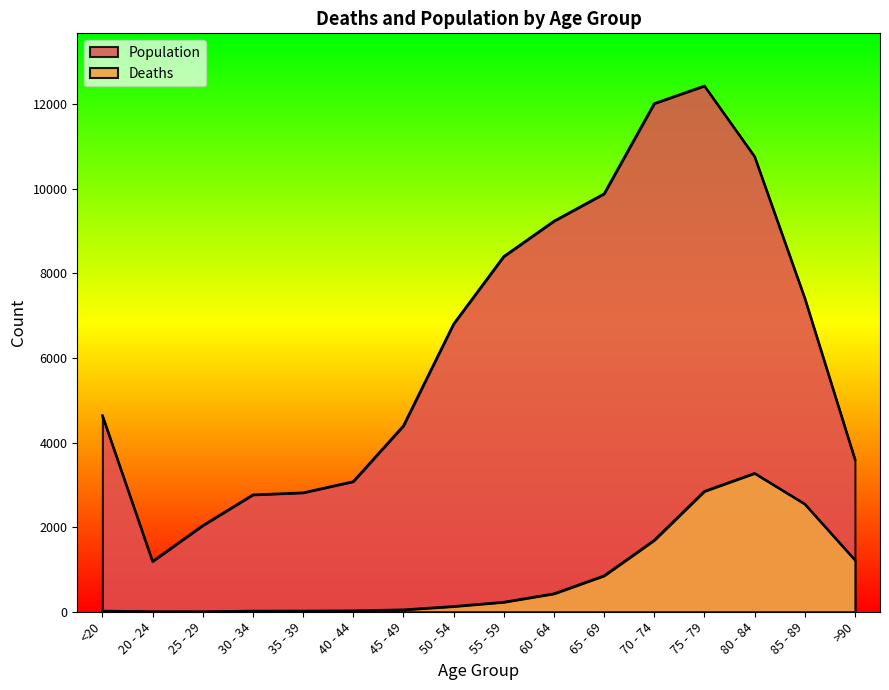

What position from the left is >90?

16